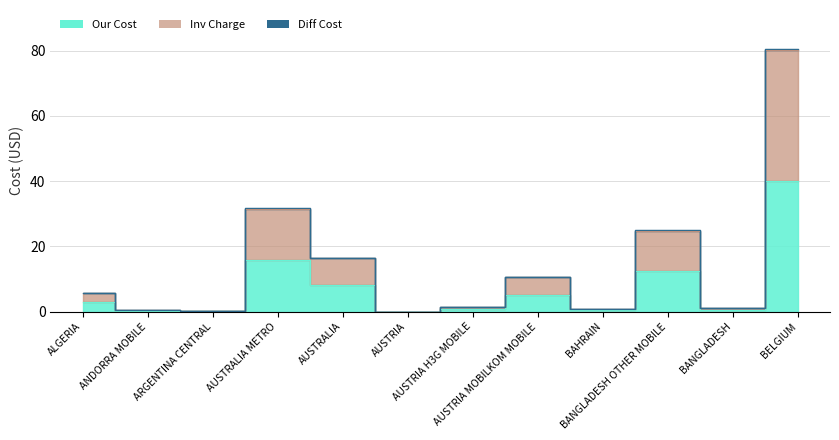

How many values in the Our Cost series are below 2?

6